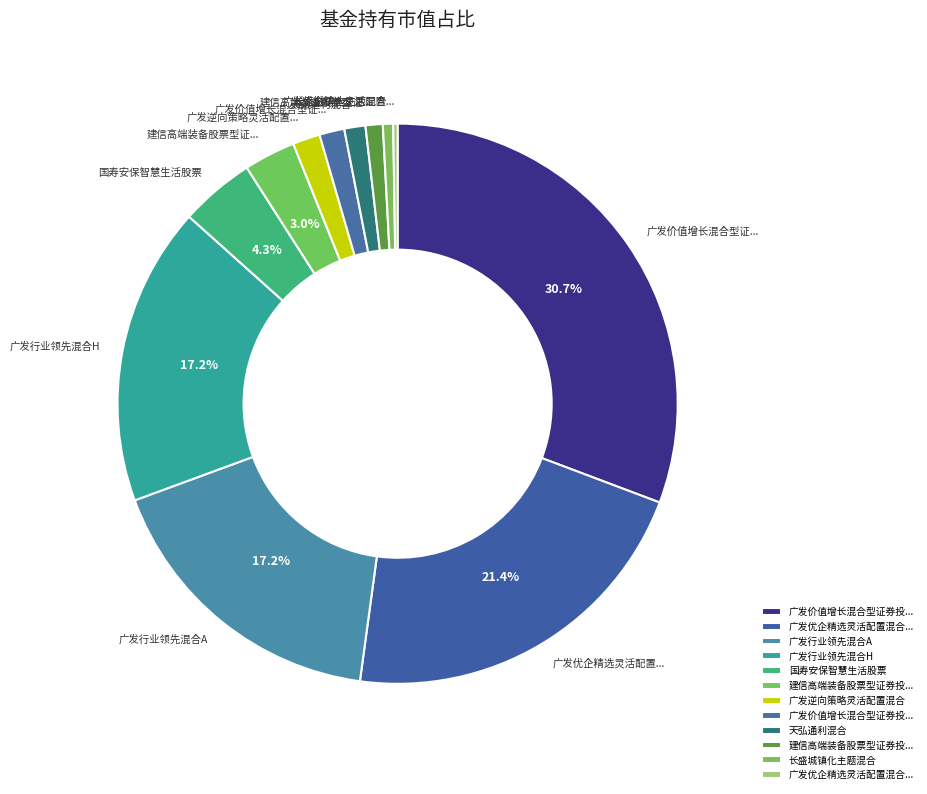

Is there any slice that represents more than half of the pie?

No